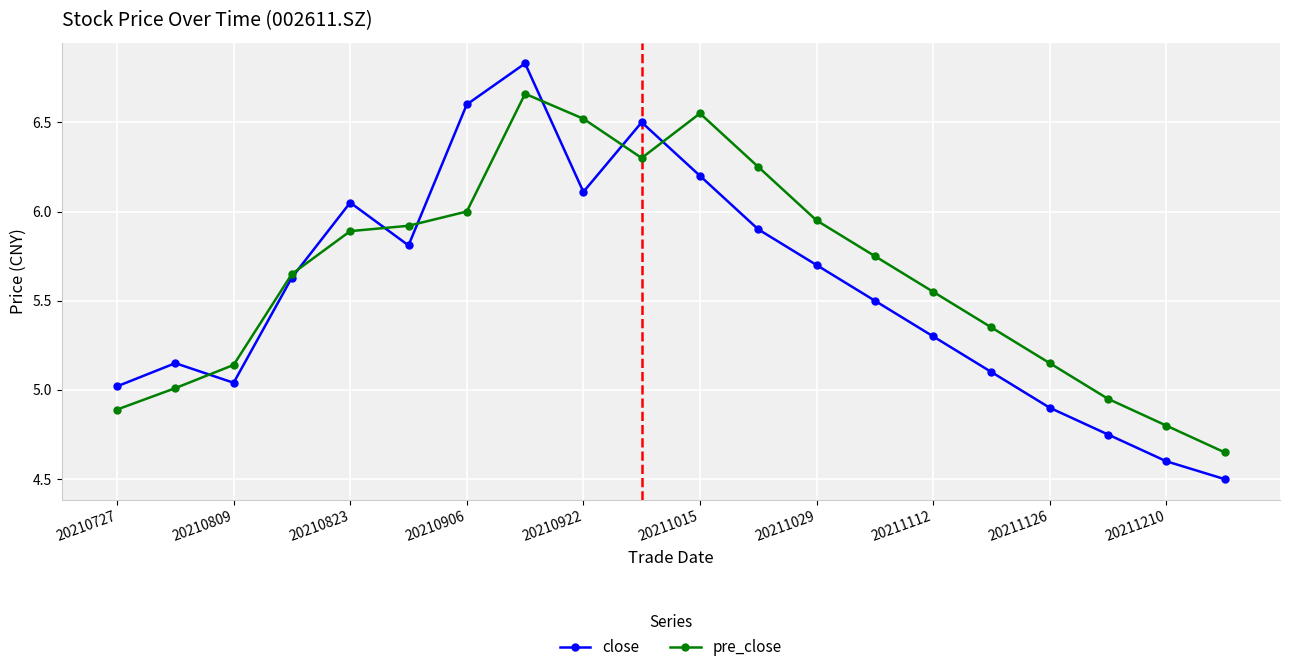

Which series has the largest range (max minus min)?

close